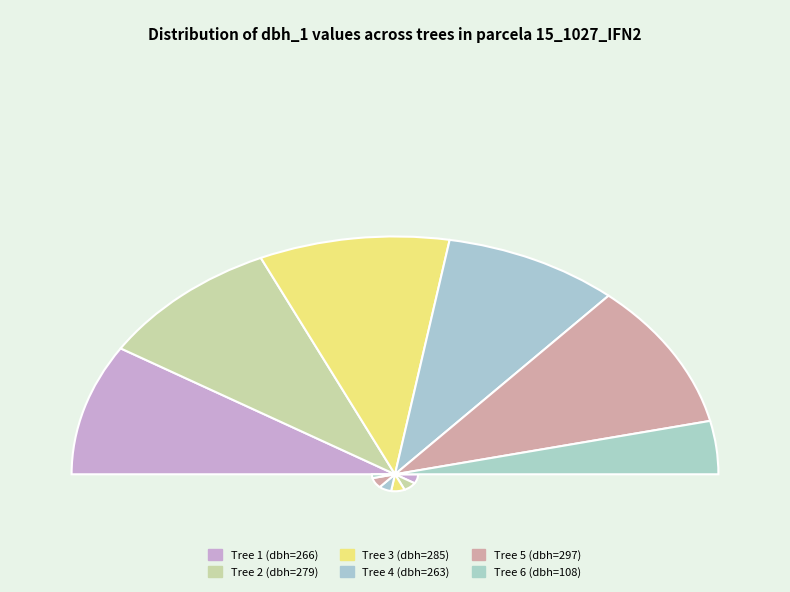

To the nearest percent, what is the average slice percentage?

17%